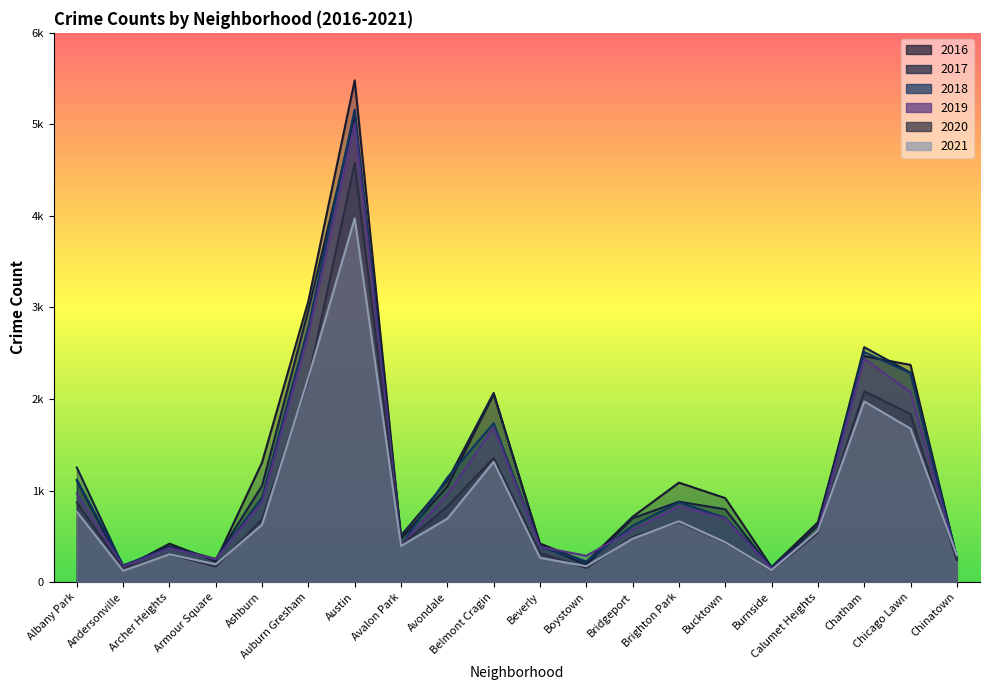

Between Albany Park and Avalon Park, which series saw the biggest shift?

2017